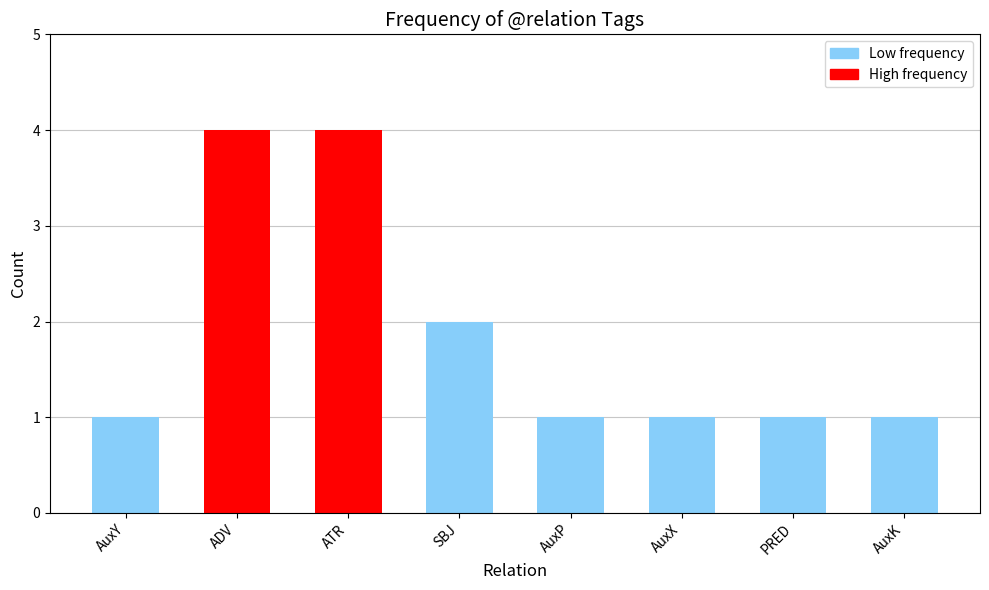

Is it true that the value at PRED is 0?

False